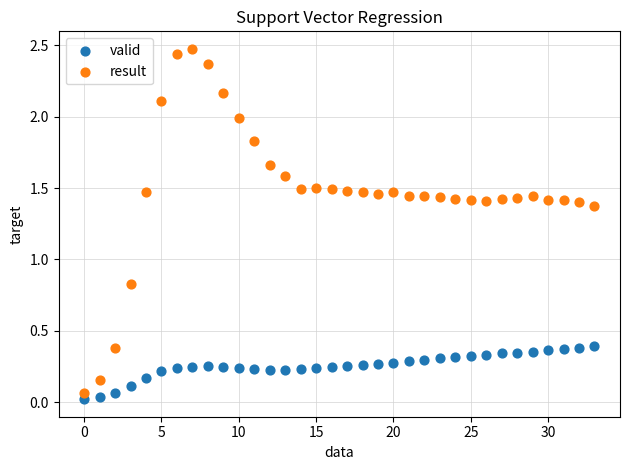

Which series contains the highest Y value?

result